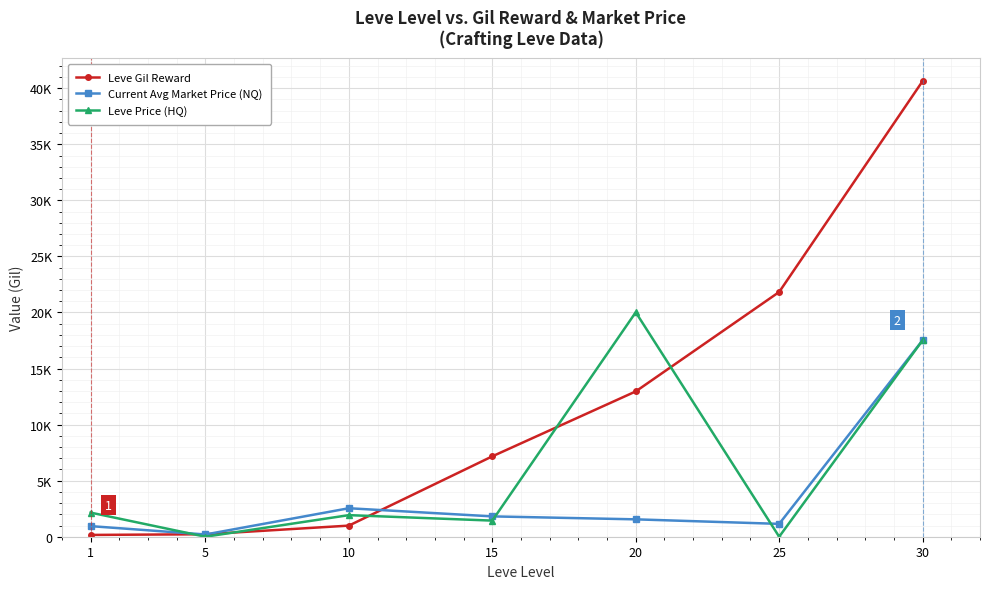

What is the total value across all series at 15?

10421